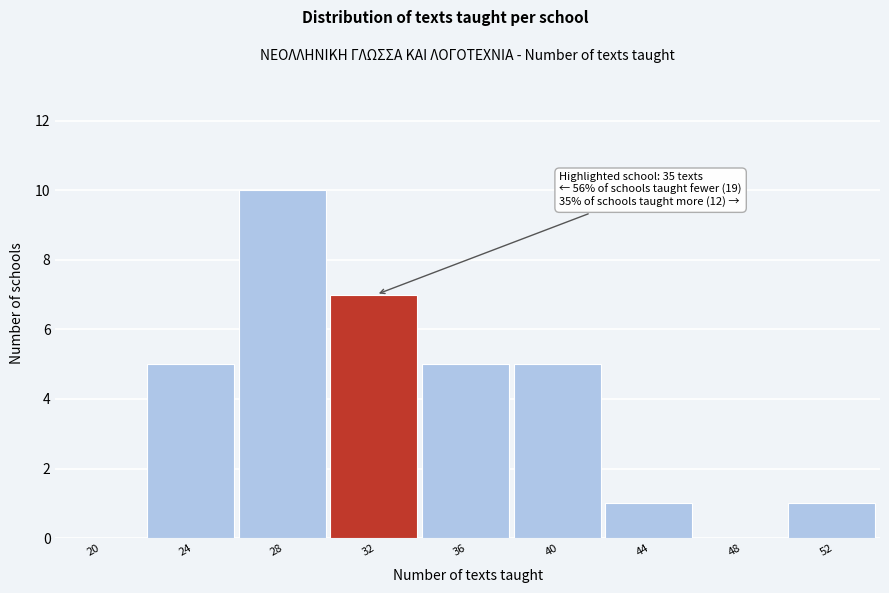

Reading left to right, list all the values displayed in this chart.

20=0	24=5	28=10	32=7	36=5	40=5	44=1	48=0	52=1